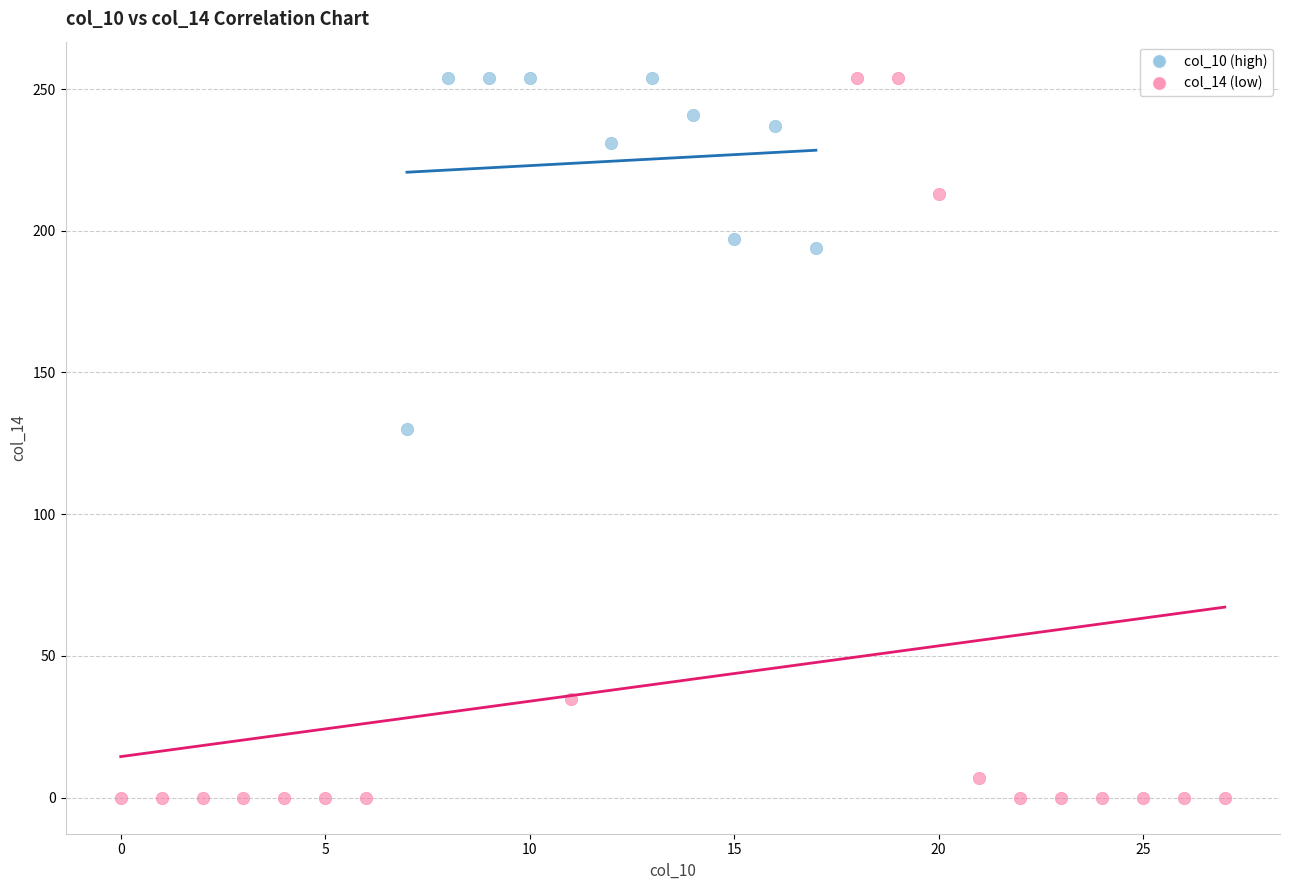

What are all the series names shown in the legend?

col_10 (high), col_14 (low)